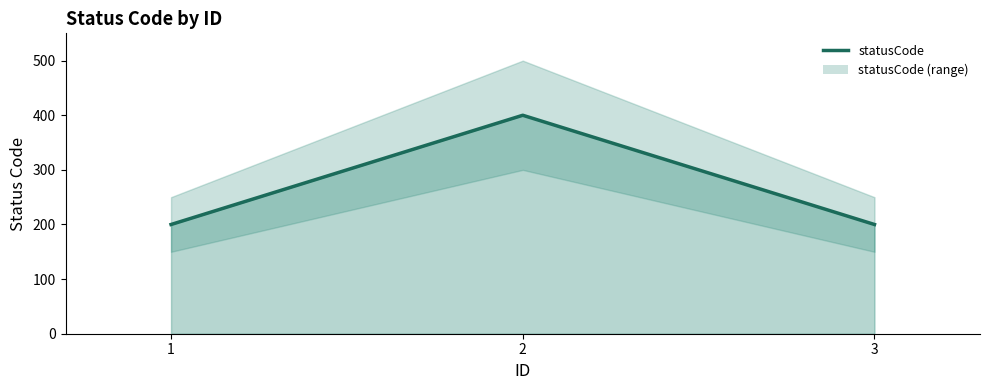

List the labels in order of value, largest first.

2, 1, 3